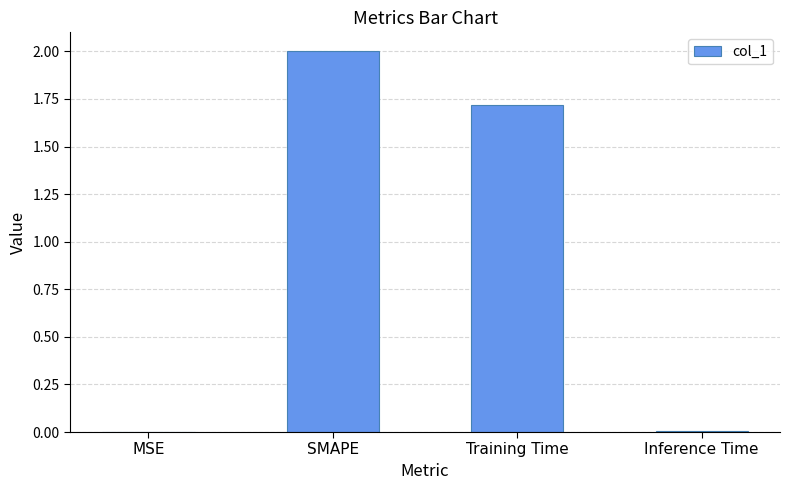

What is the greatest value displayed?

2.0